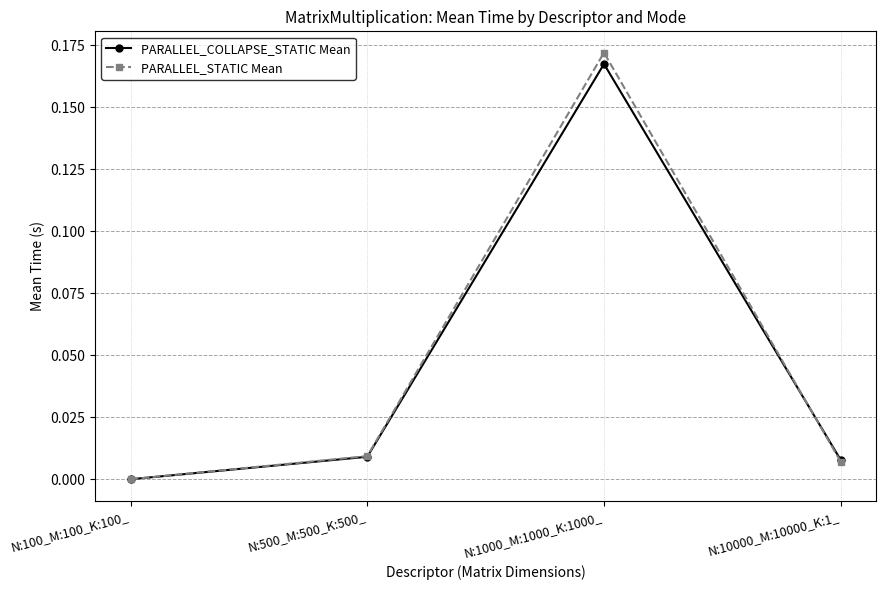

True or false: PARALLEL_STATIC Mean has a value of 0.0 at N:500_M:500_K:500_.

True